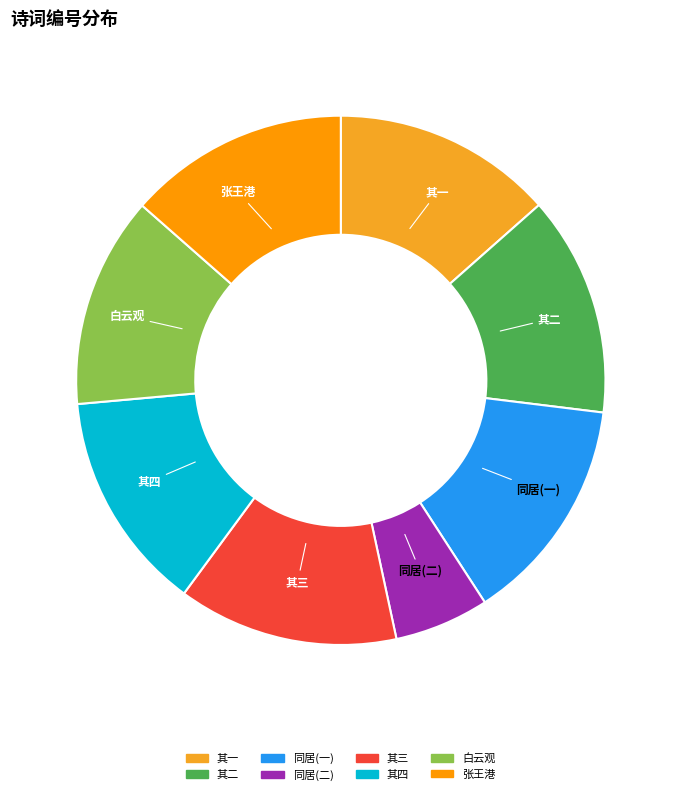

Does any single category account for the majority?

No